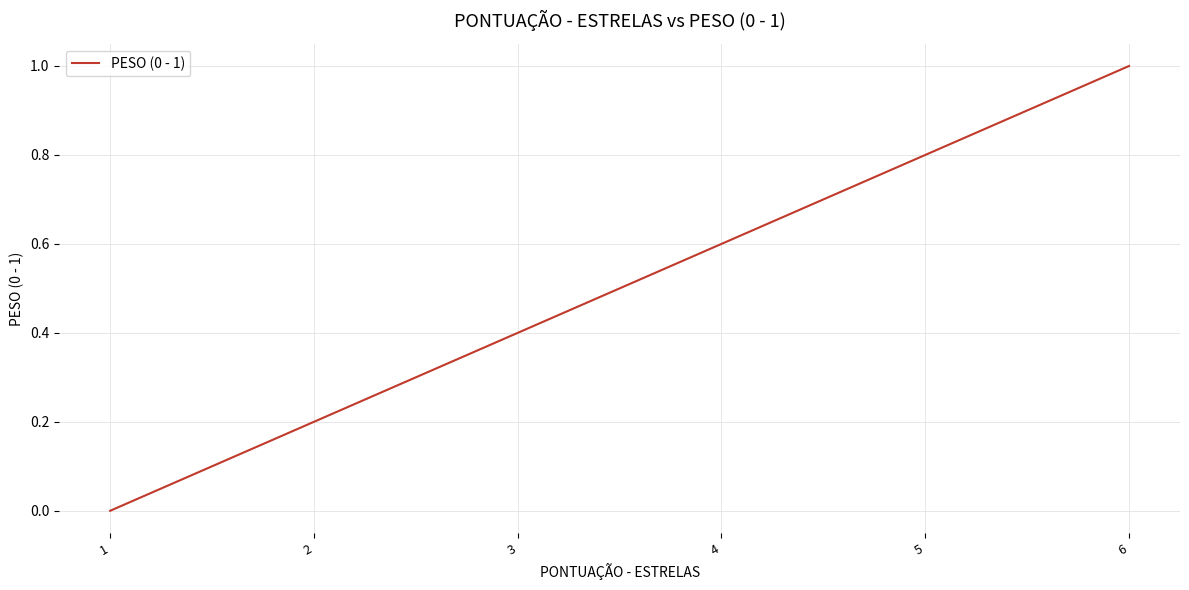

Which category has the lowest value across all series?

1